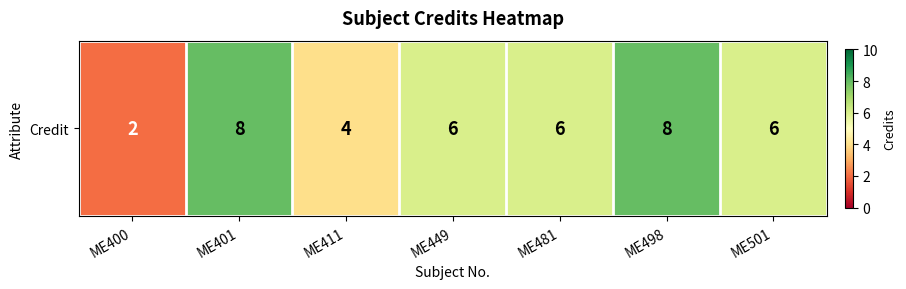

How many data points are less than 6?

2